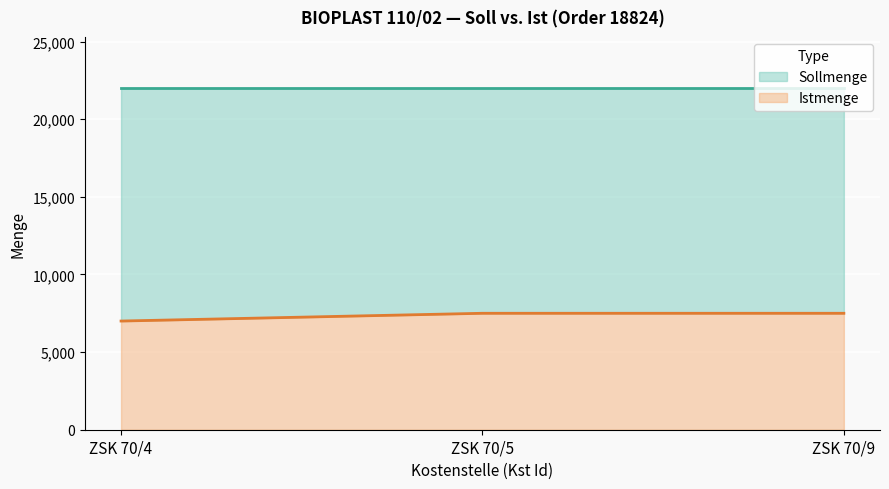

The value at ZSK 70/9 is 4286. True or false?

False